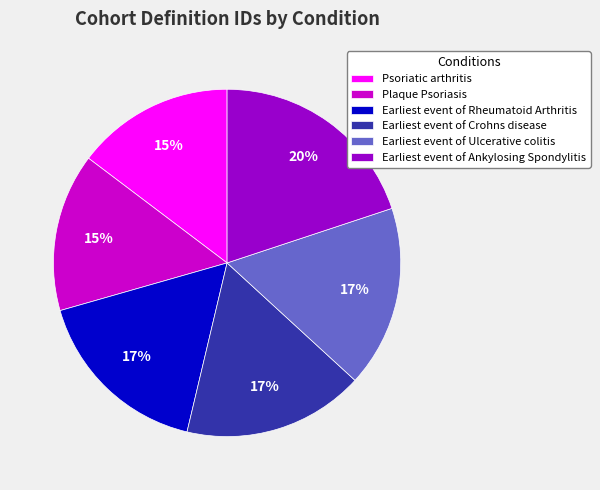

Is the sum of Earliest event of Crohns disease and Earliest event of Ulcerative colitis greater than half?

No